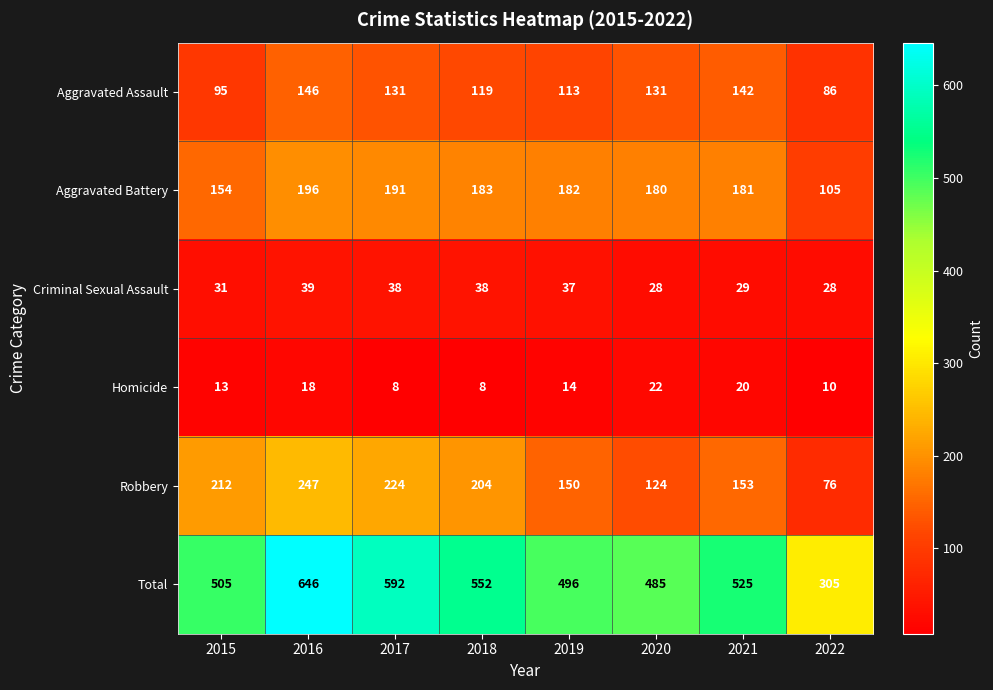

What is the total value across all series at 2015?

1010